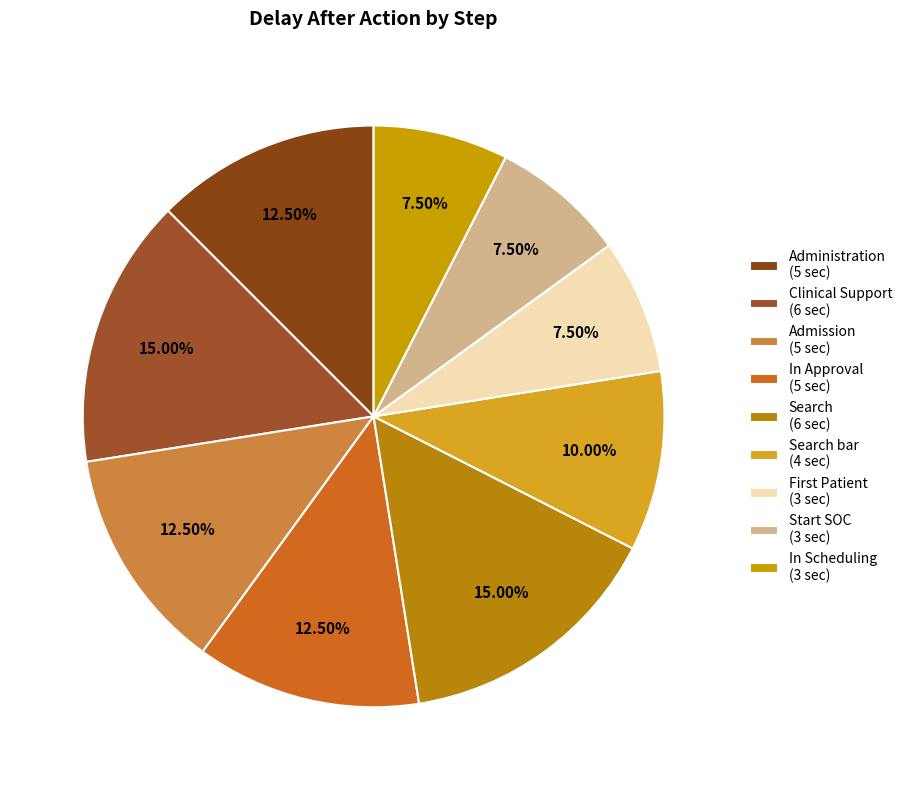

How many segments does this pie chart have?

9